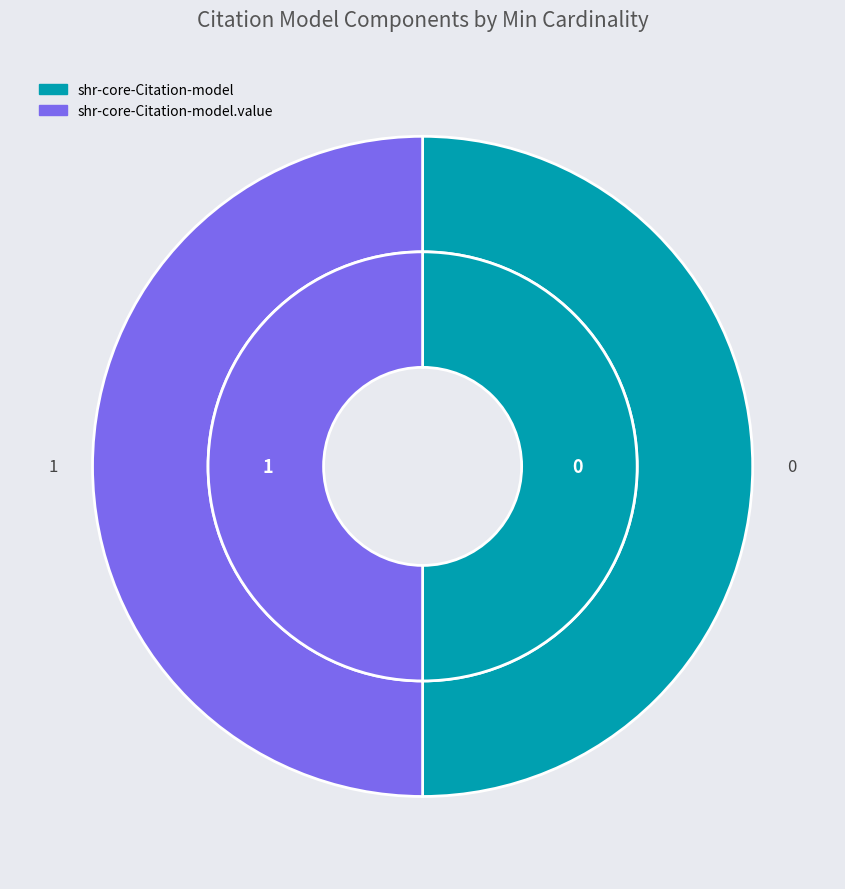

Count the number of slices in the pie.

2